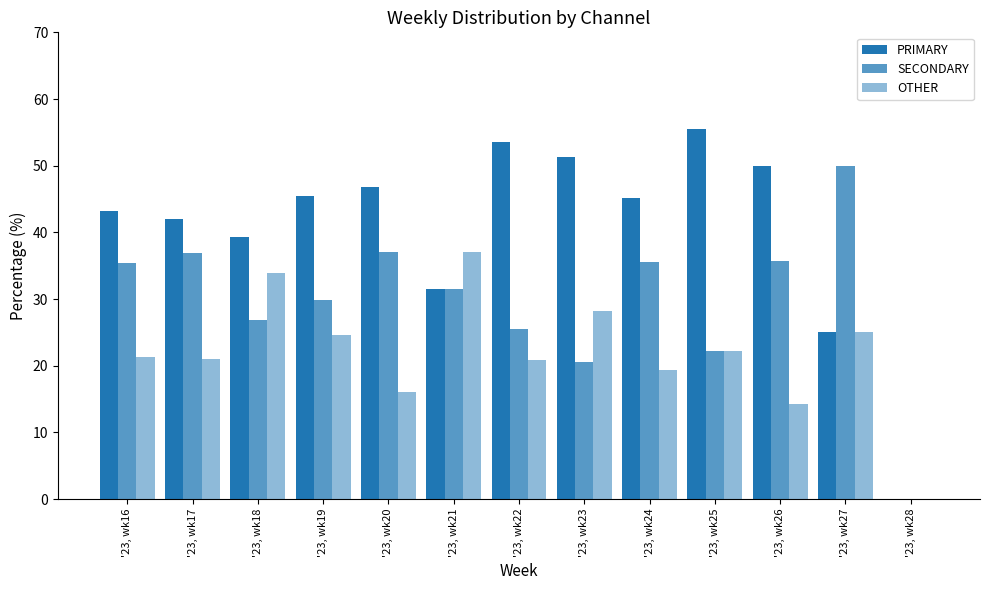

Are the bars grouped side by side (vs. stacked)?

Yes